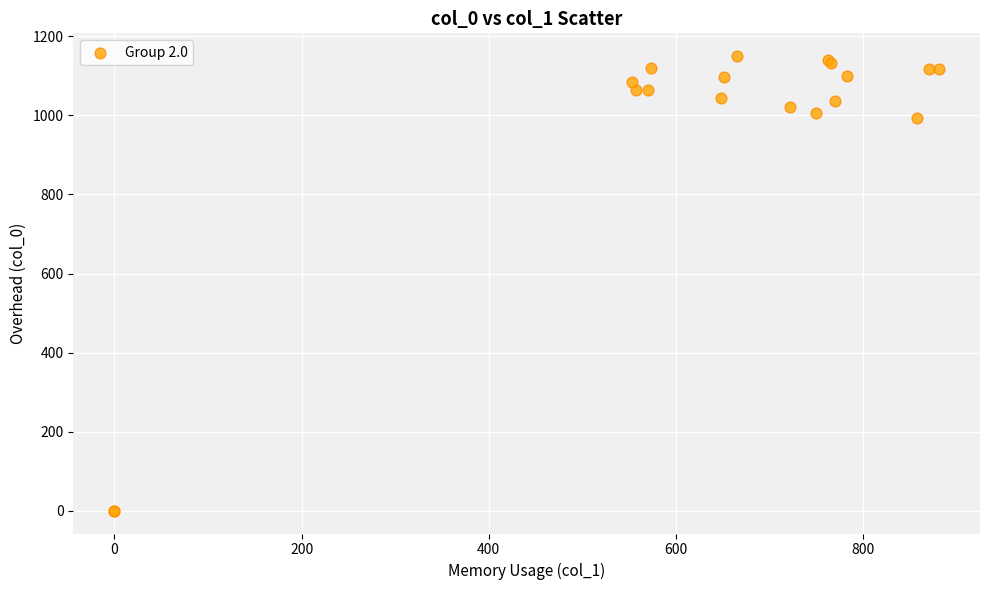

What Y value in the scatter plot is closest to 575?

993.3